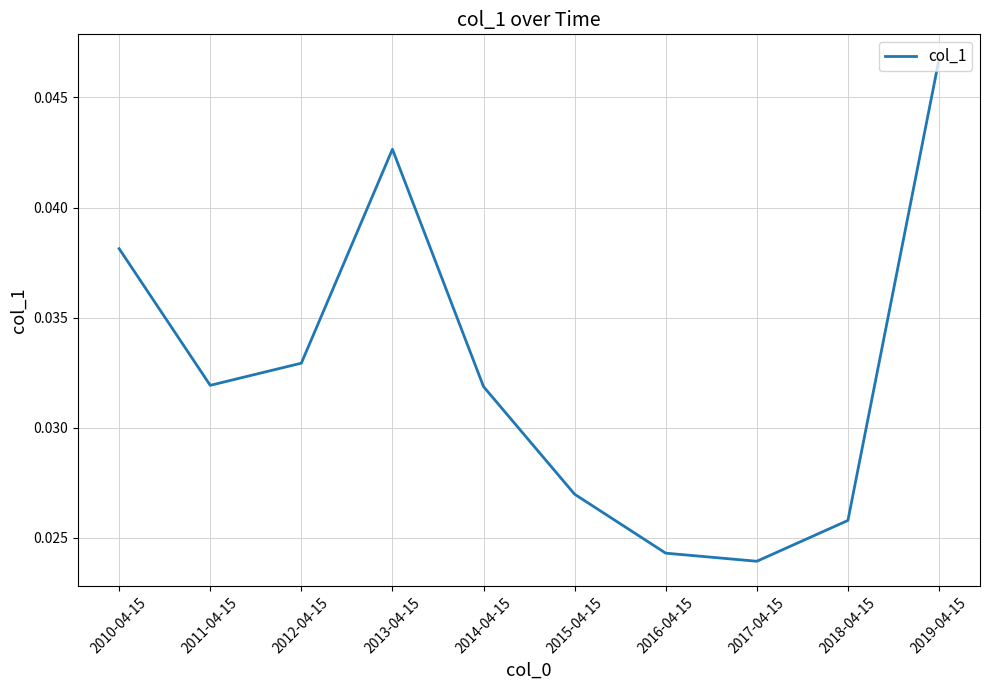

What position from the left is 2013-04-15?

4